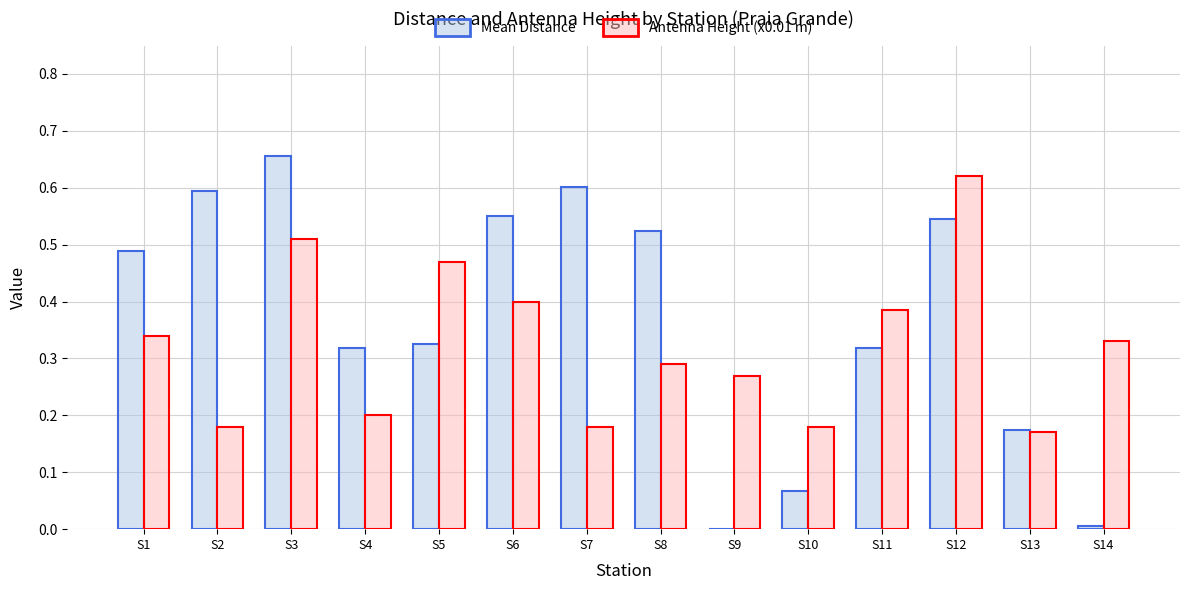

The Mean Distance series shows 0.0 at S9. True or false?

True